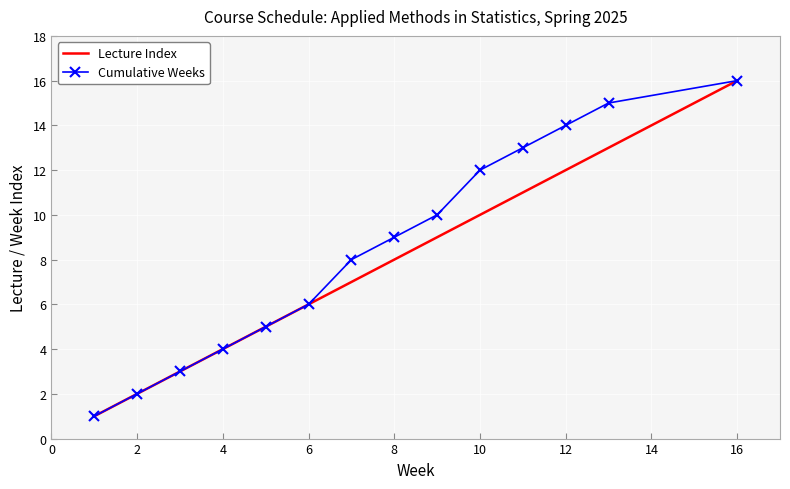

What is the maximum value for Cumulative Weeks?

16